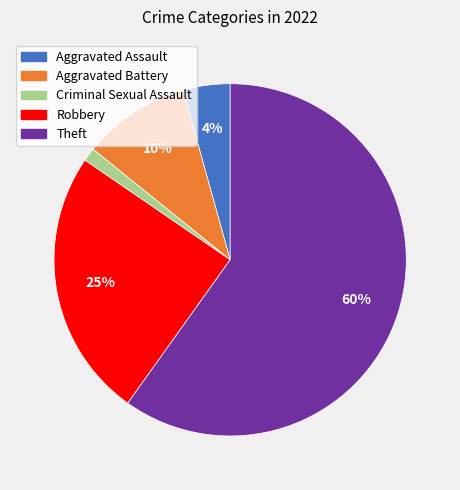

What is the largest slice in the pie chart?

Theft